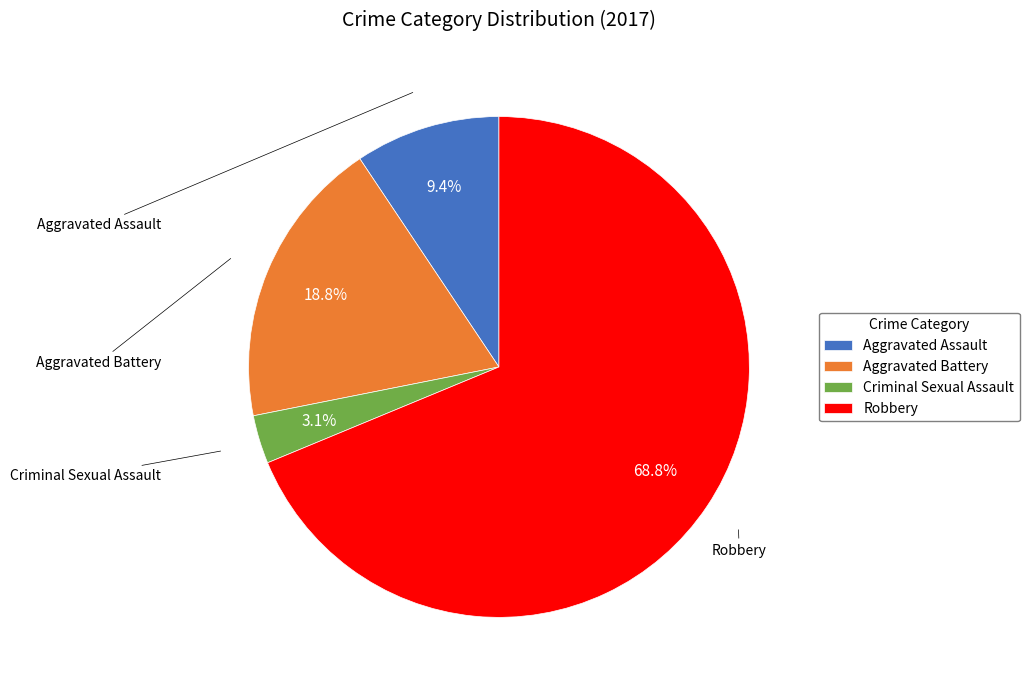

To the nearest percent, what portion does Aggravated Assault represent?

9%